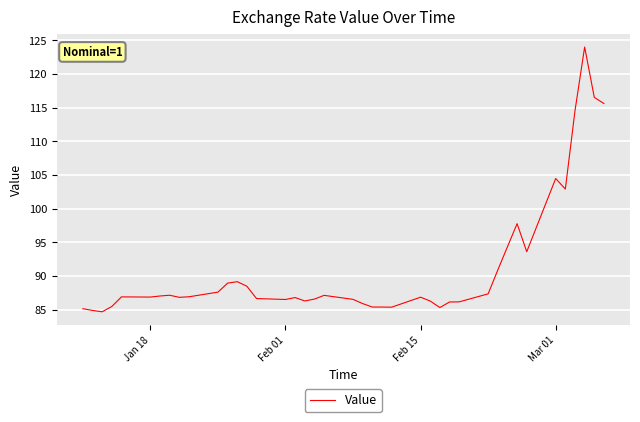

What is the difference between the maximum and minimum values?

39.3